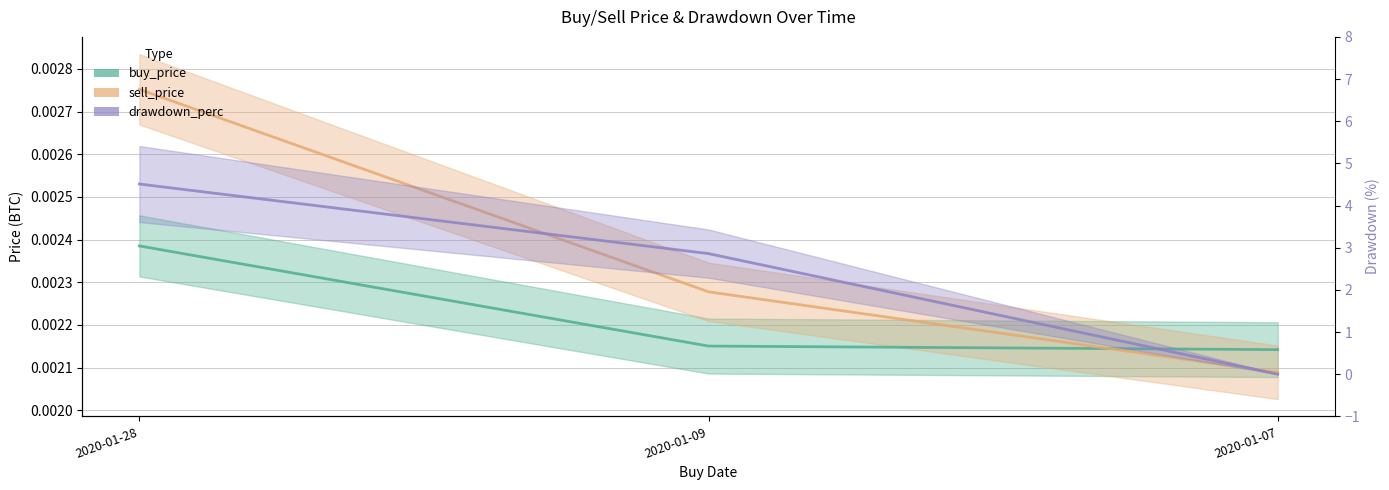

Reading left to right, extract all data points from this chart.

buy_price: 2020-01-28=0.0	2020-01-09=0.0	2020-01-07=0.0
sell_price: 2020-01-28=0.0	2020-01-09=0.0	2020-01-07=0.0
drawdown_perc: 2020-01-28=4.5	2020-01-09=2.9	2020-01-07=0.0